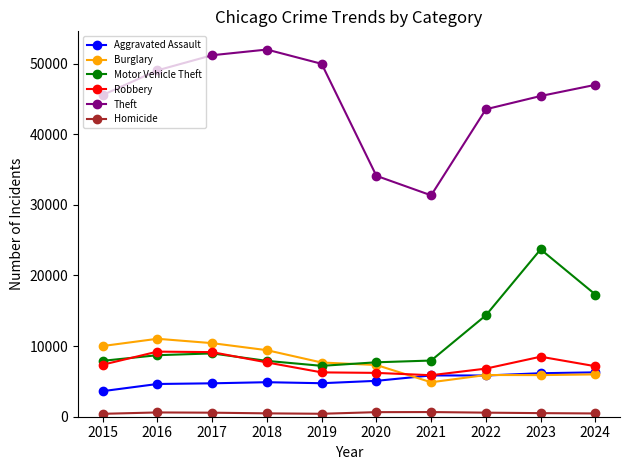

Rank the series by their maximum value, from highest to lowest.

Theft, Motor Vehicle Theft, Burglary, Robbery, Aggravated Assault, Homicide